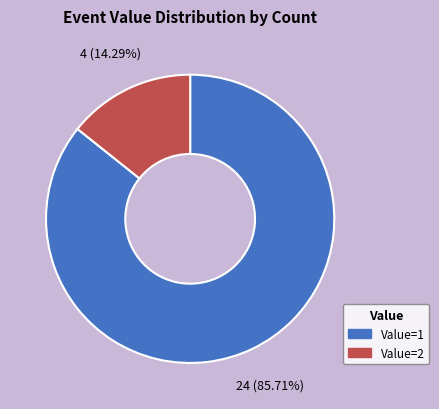

Count the number of slices in the pie.

2